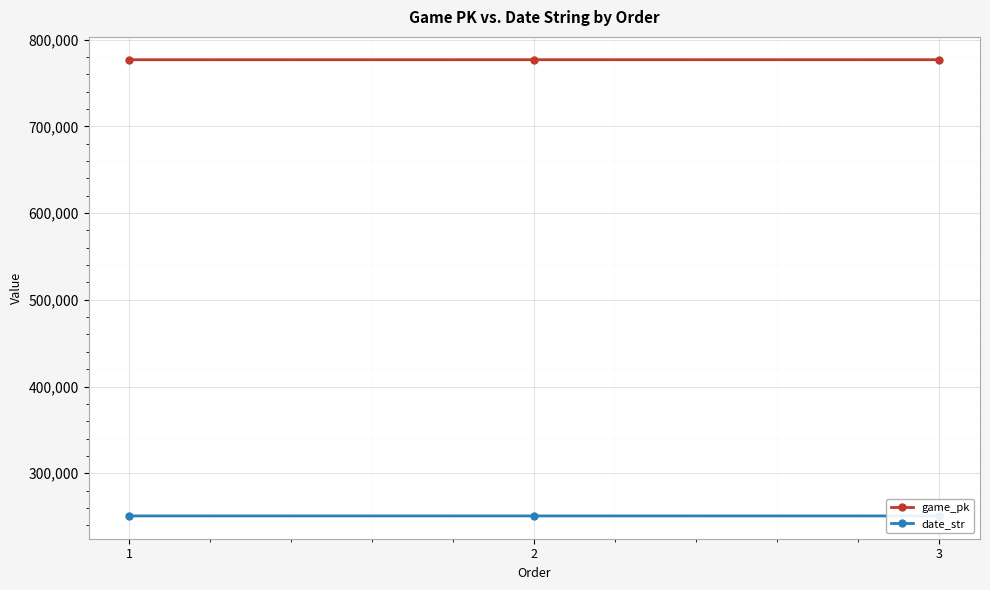

Reading left to right, extract all data points from this chart.

game_pk: 776960	776980	776992
date_str: 250728	250727	250726